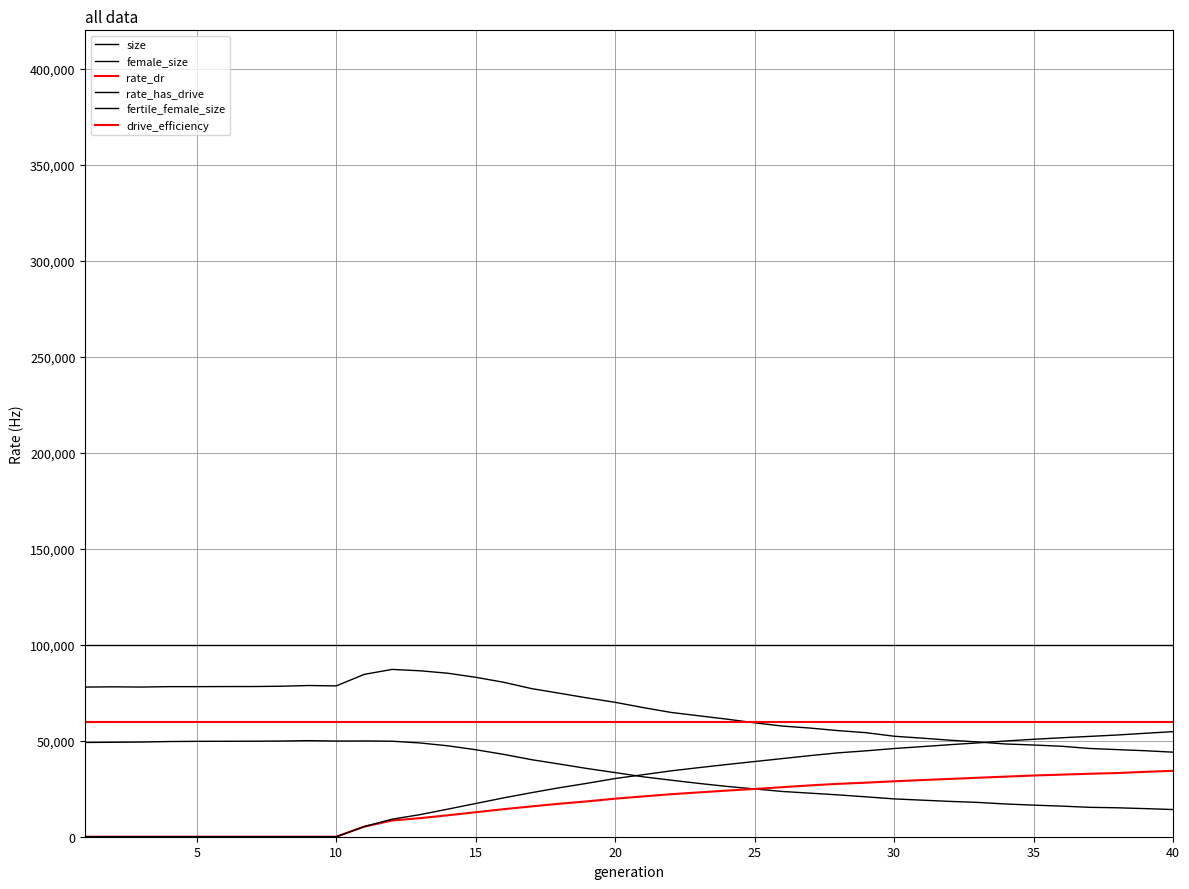

How many lines are shown in the chart?

6